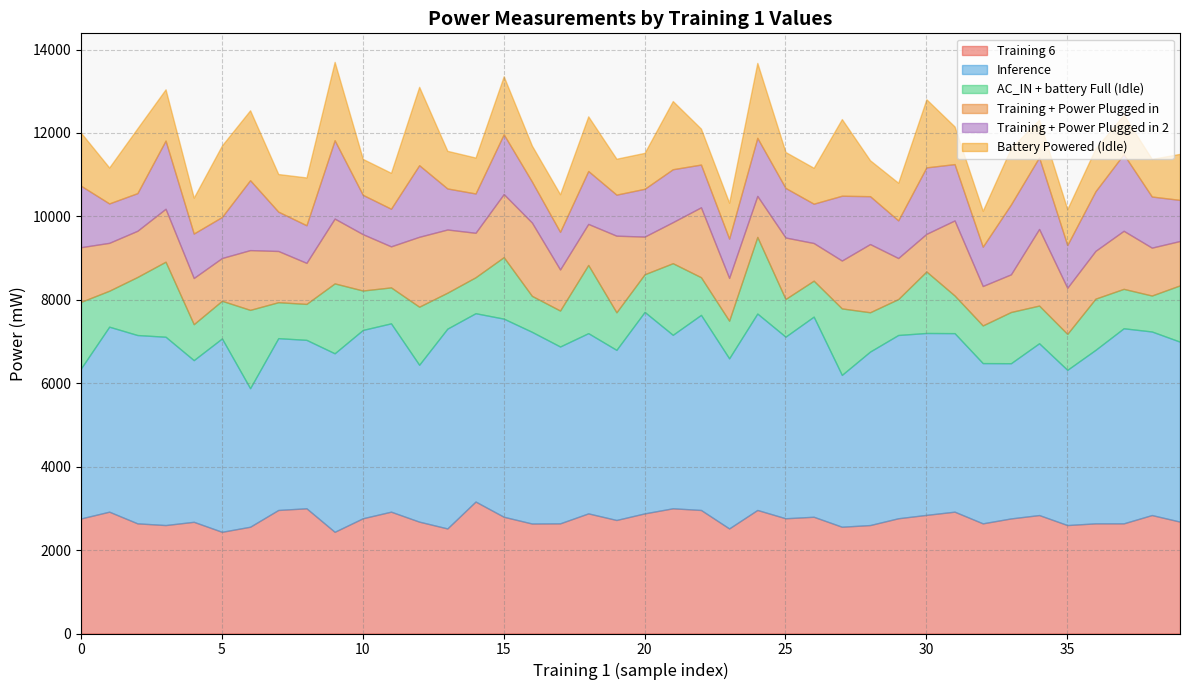

In Battery Powered (Idle), how many points are lower than both neighbors (excluding endpoints)?

10